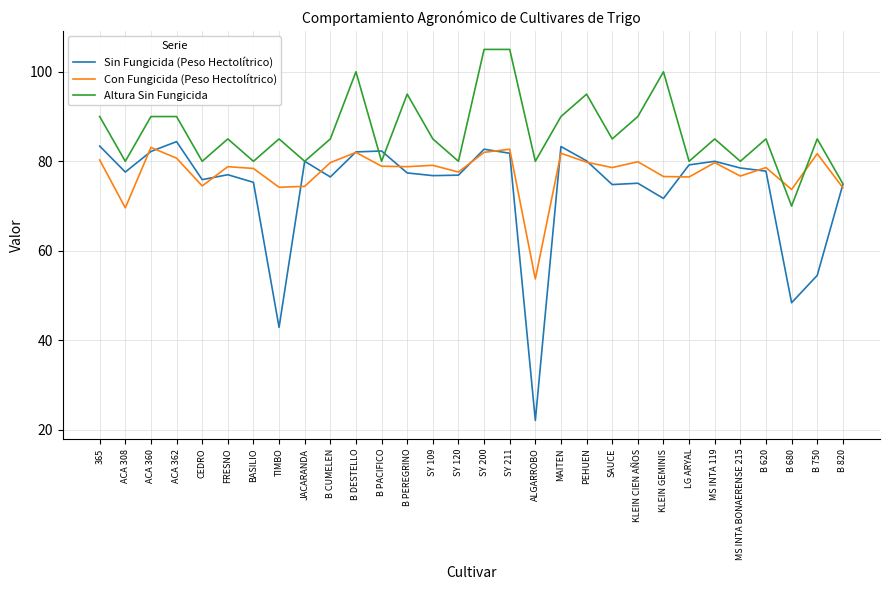

At which label does Altura Sin Fungicida reach its minimum?

B 680